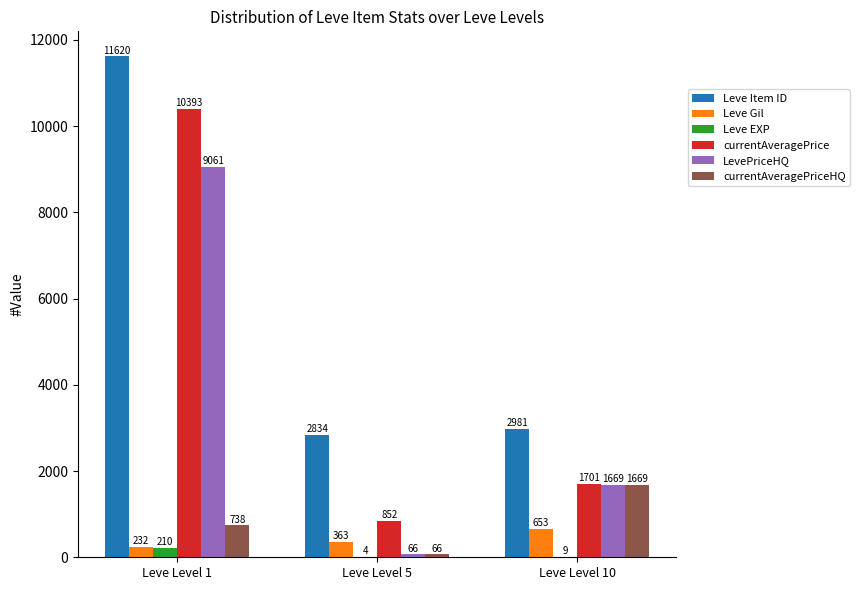

How many data points in currentAveragePriceHQ are above 738?

2